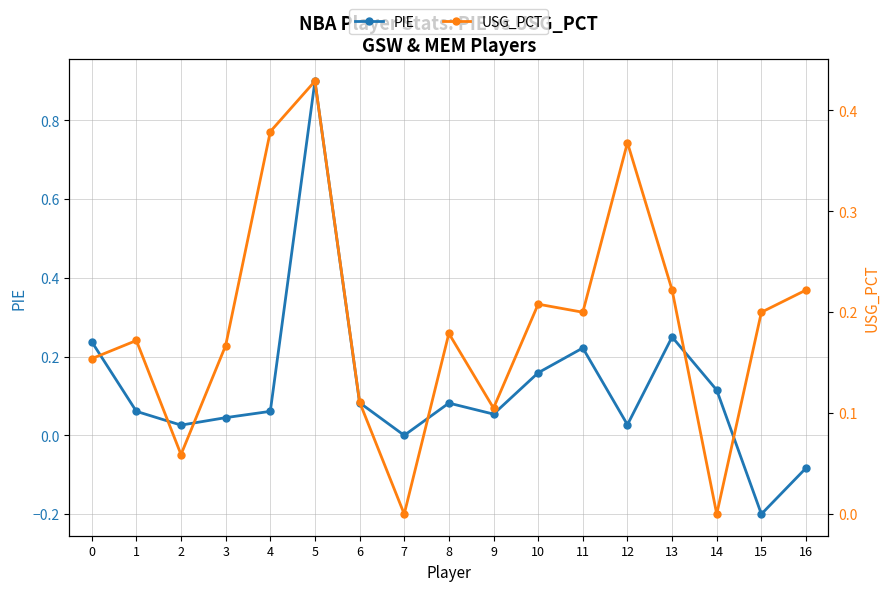

After their last crossing, which series has the higher values: PIE or USG_PCT?

USG_PCT